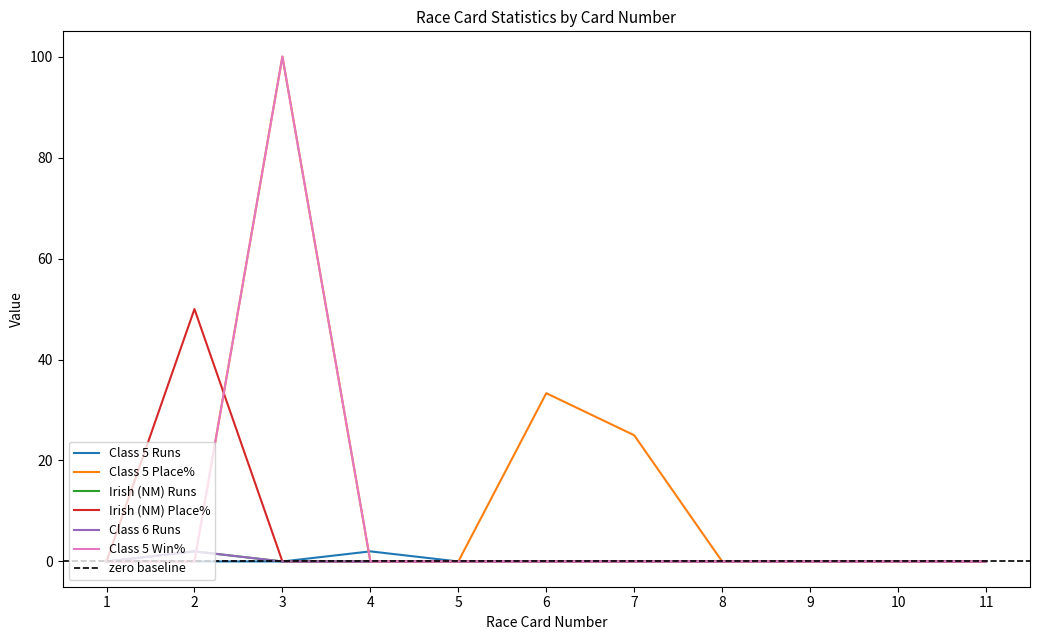

Between 1 and 10, which series saw the biggest shift?

Class 5 Runs